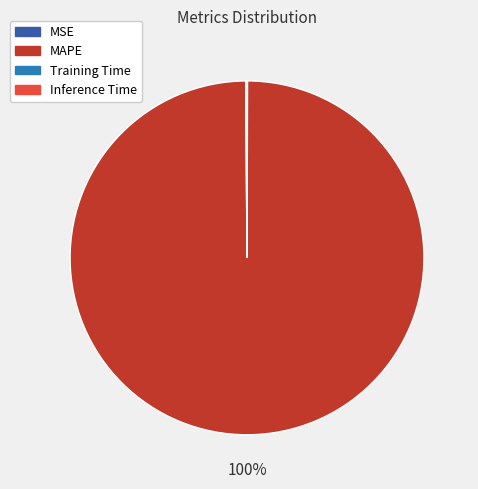

Is it true that MAPE is 100% of the pie?

True